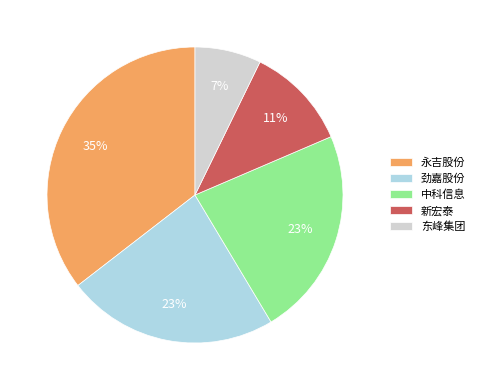

Between 永吉股份 and 劲嘉股份, which is larger?

永吉股份